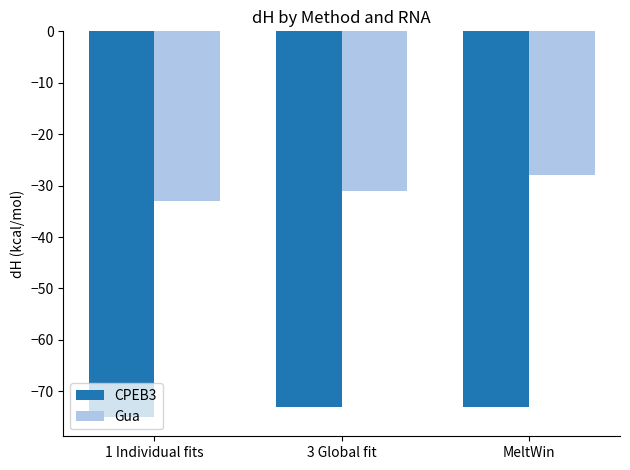

List the labels in order of Gua value, largest first.

MeltWin, 3 Global fit, 1 Individual fits